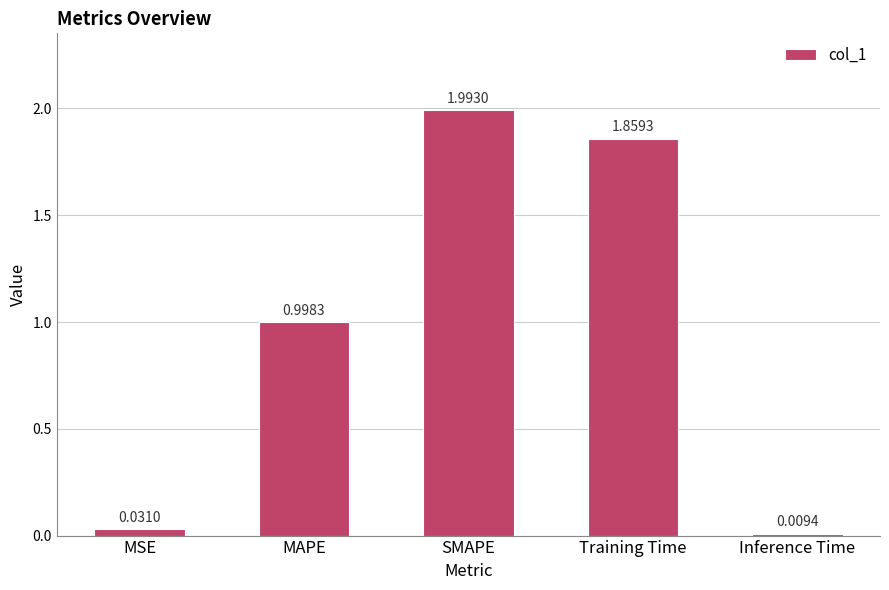

What is the difference between the second highest and second lowest values?

1.8